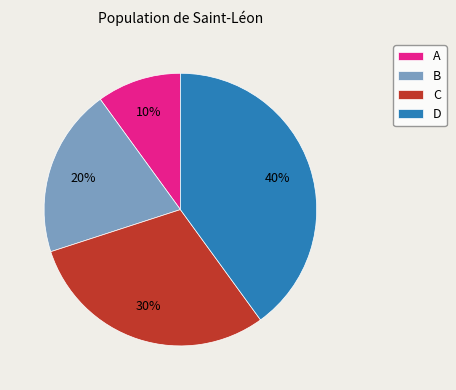

How many segments does this pie chart have?

4